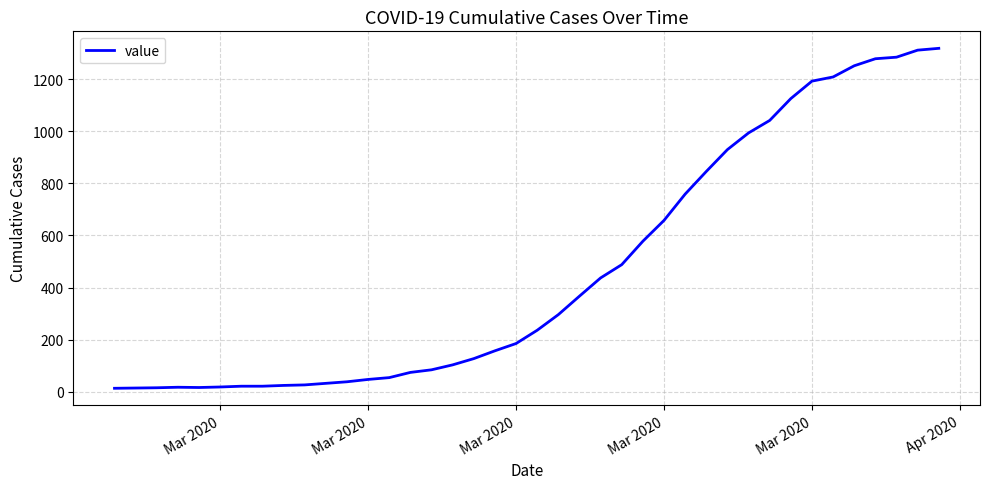

What is the greatest value displayed?

1319